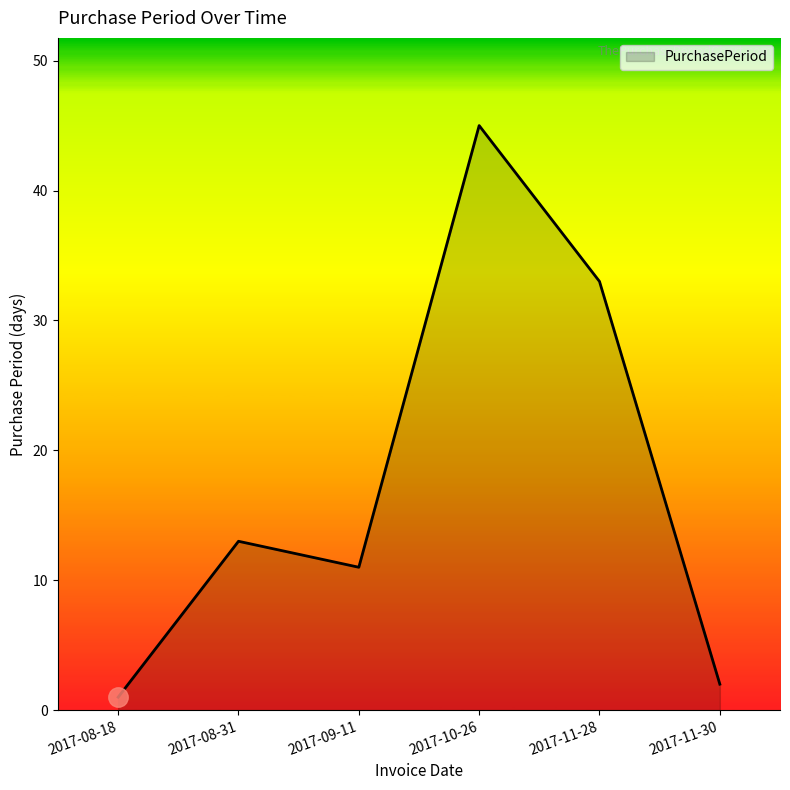

How many values are below 13?

3